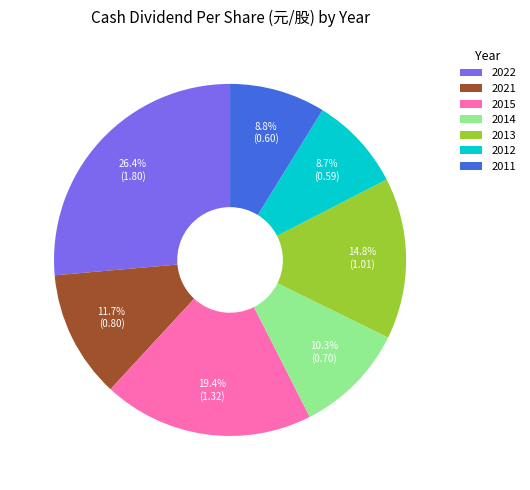

Does any single category account for the majority?

No